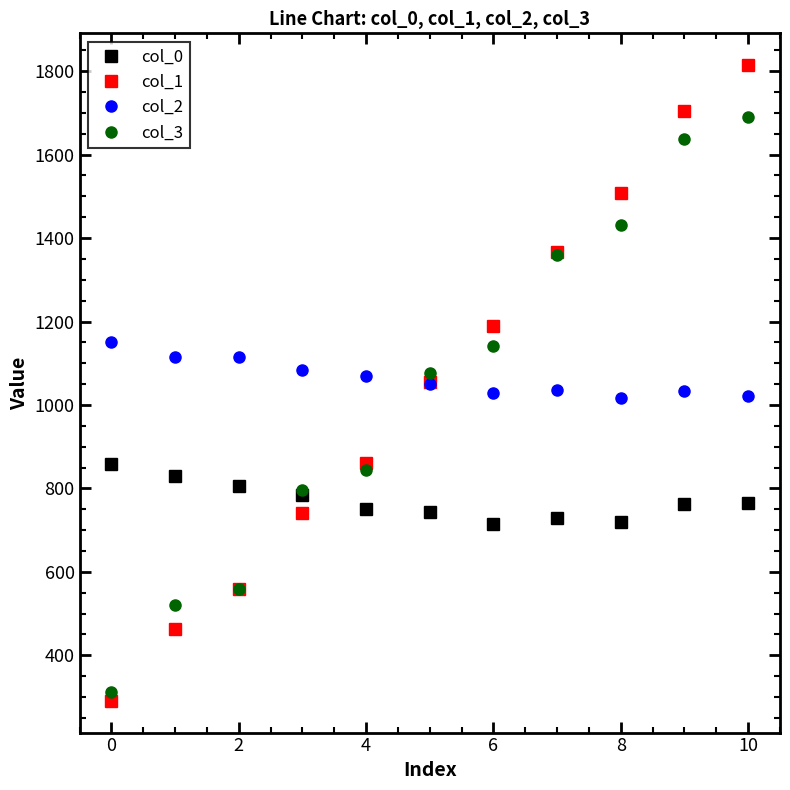

Count the number of categories in the chart.

11